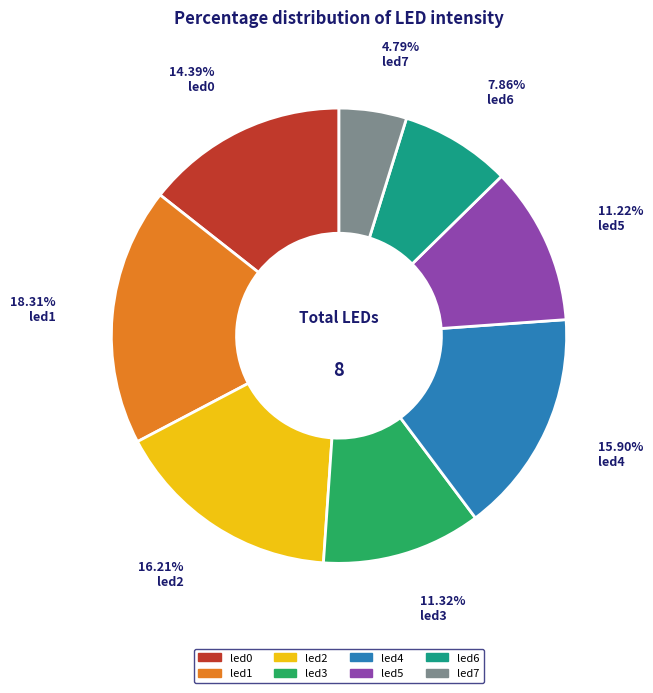

Is there a majority slice in this chart?

No